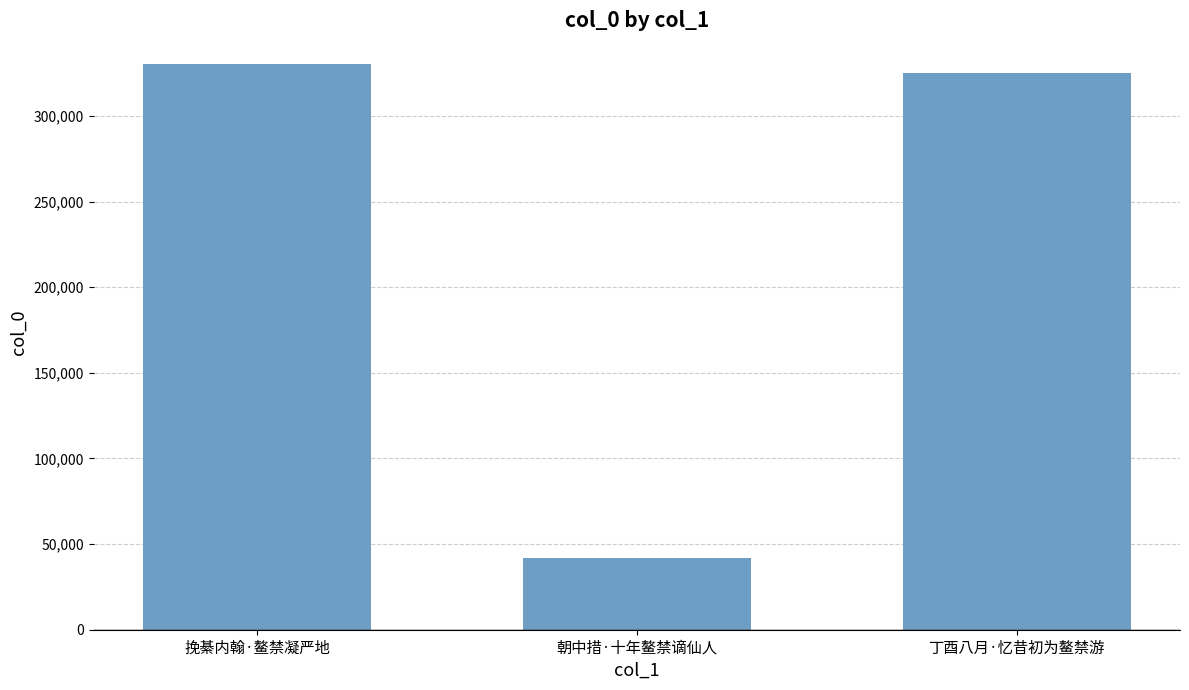

What is the difference between the maximum and minimum values?

288889